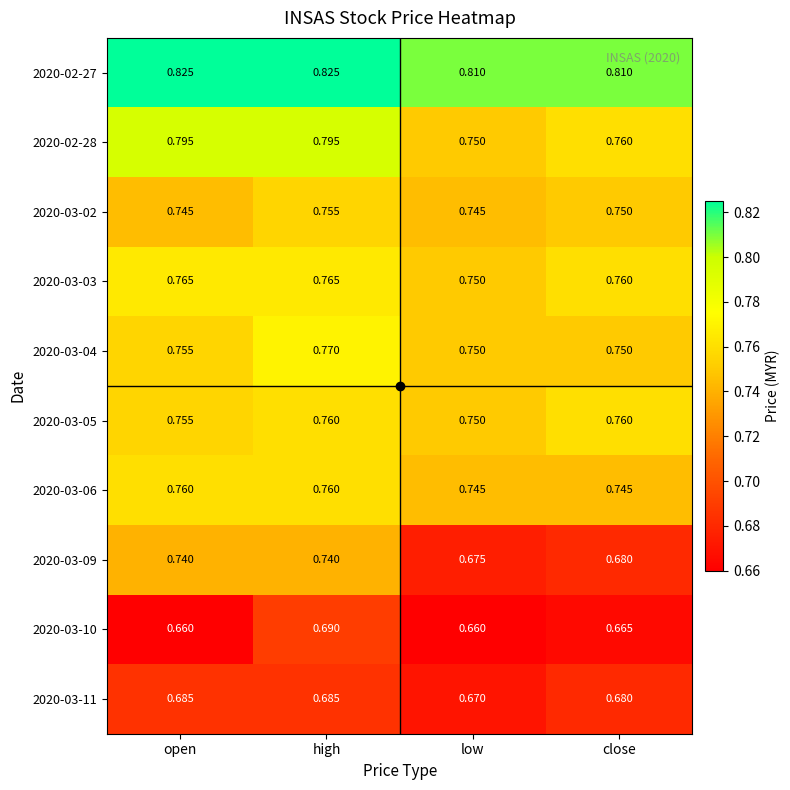

Which series has the largest total across all categories?

2020-02-27